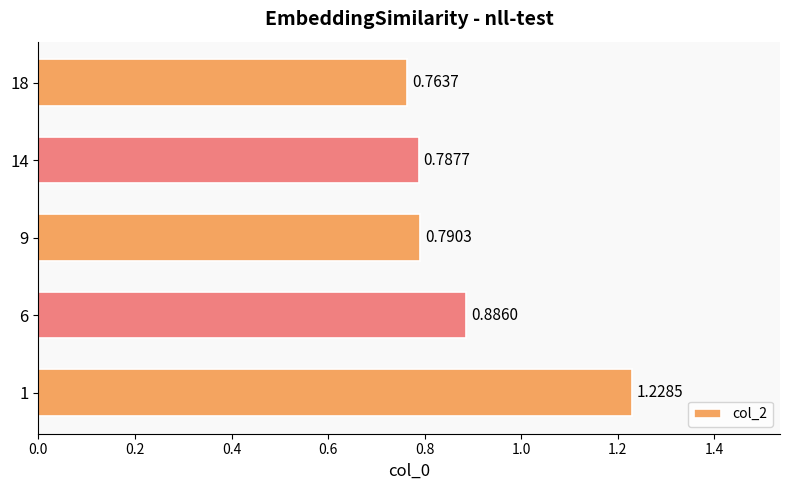

Rank the categories by value from lowest to highest.

18, 14, 9, 6, 1